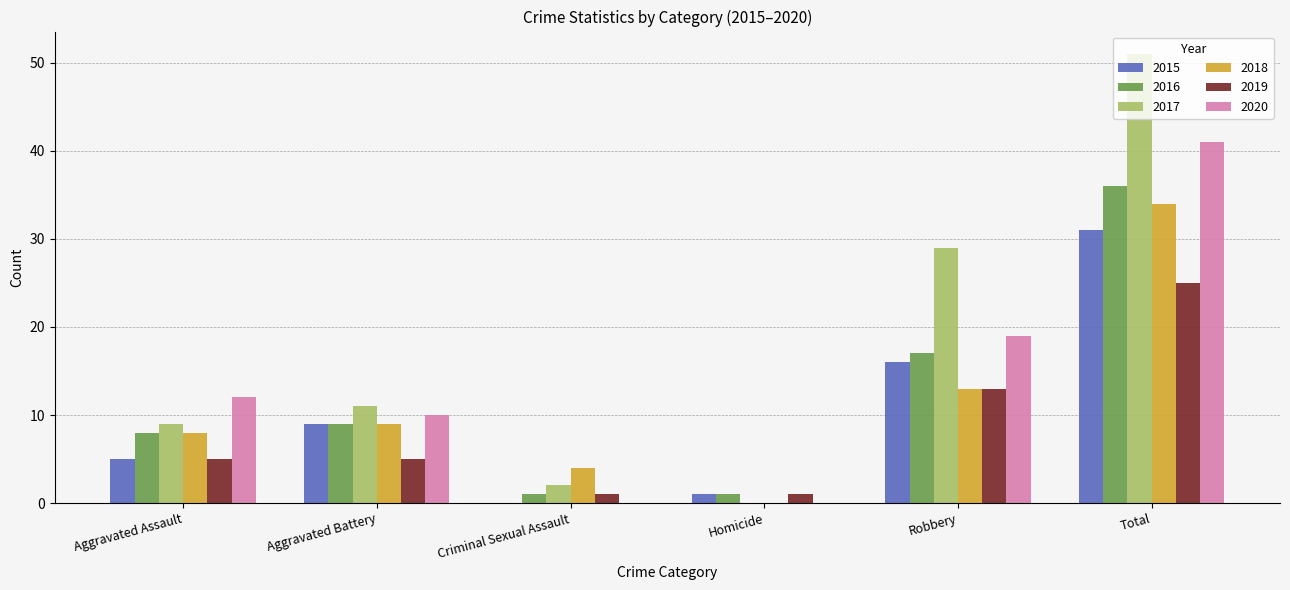

Which series has the largest range (max minus min)?

2017